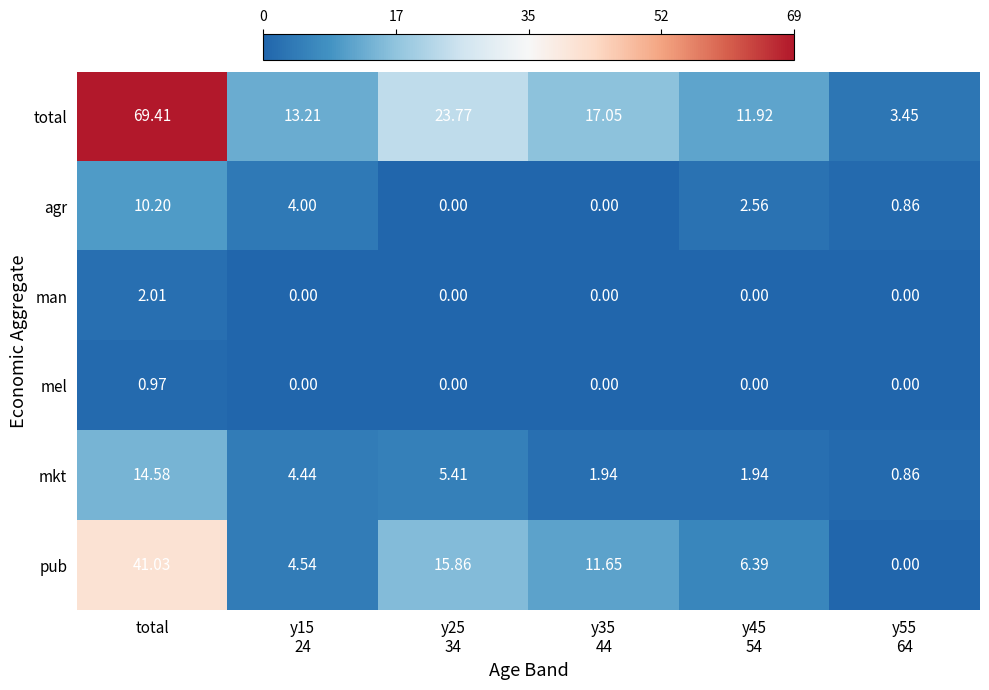

How many values in the mkt series exceed 4?

3